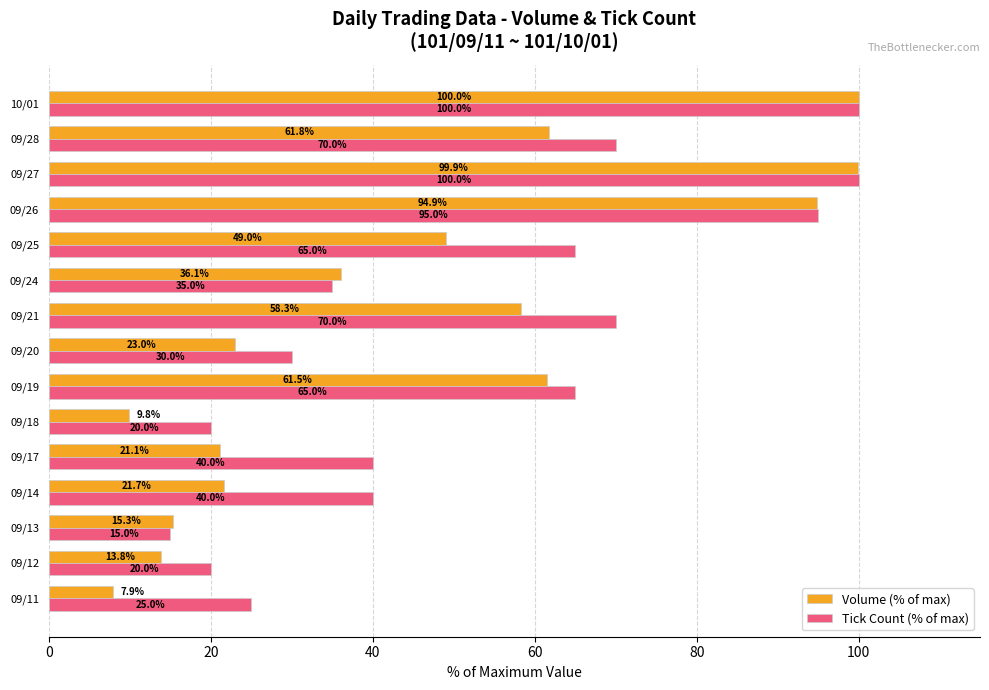

At how many categories does at least one series exceed 54?

7